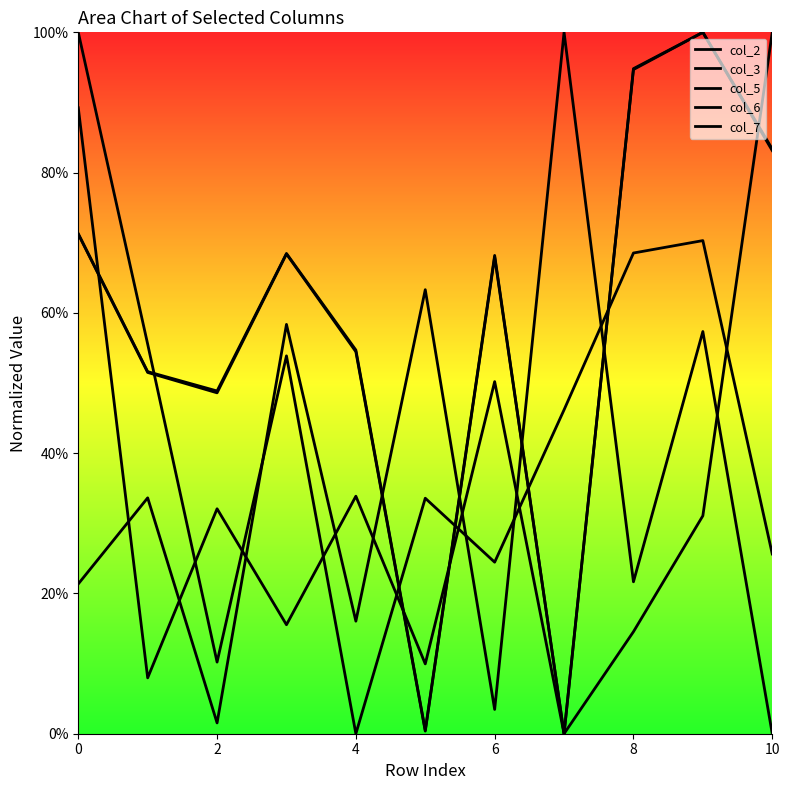

Between 8 and 4, which is larger?

4